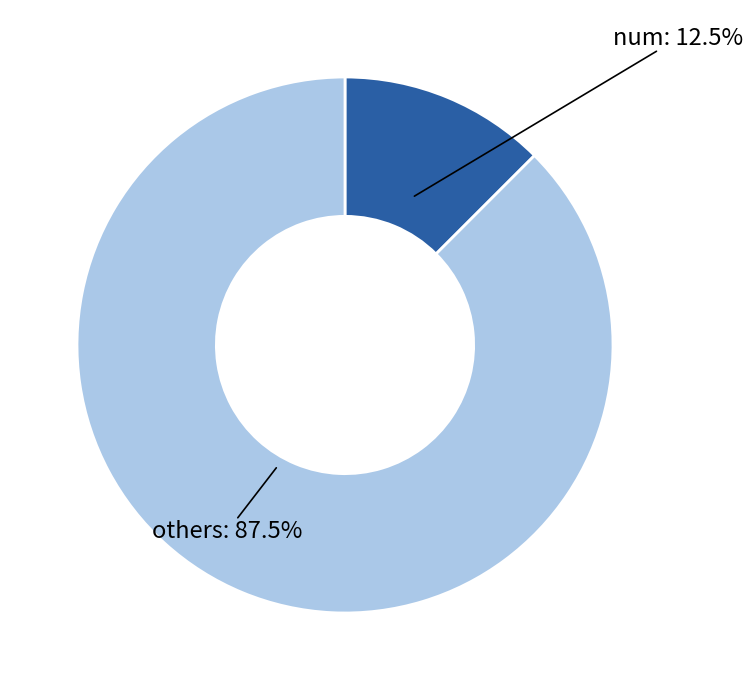

How many segments does this pie chart have?

2